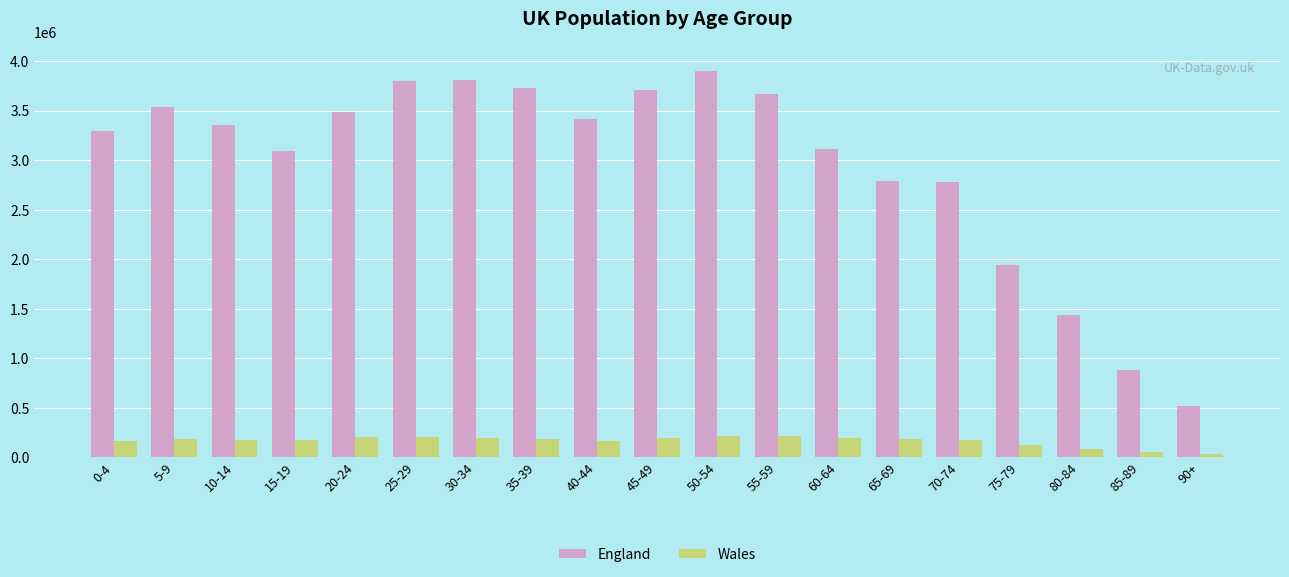

Which series has the widest spread of values?

England